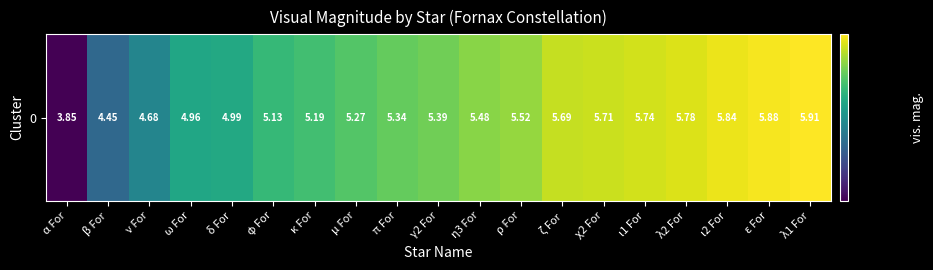

What is the smallest value displayed?

3.9